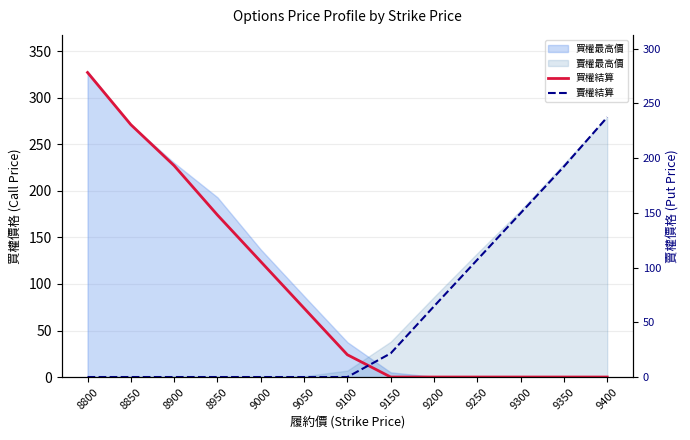

Where do 買權結算 and 賣權結算 first cross each other?

9100 and 9150